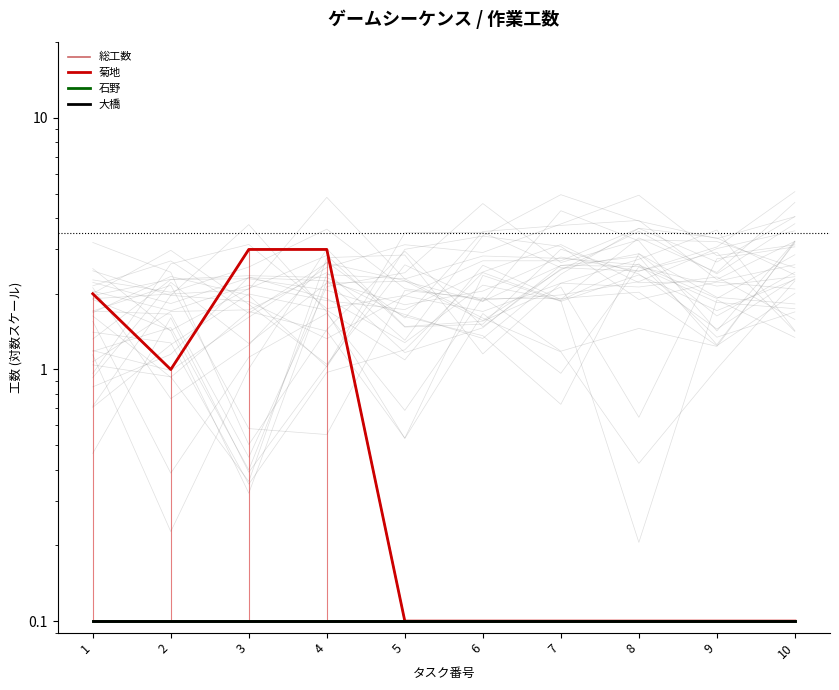

At which category is the sum across all series the highest?

3